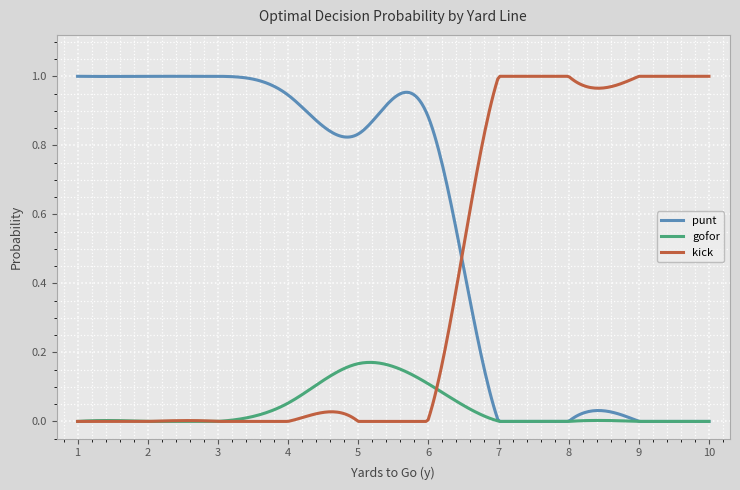

Which series has the largest total across all categories?

punt